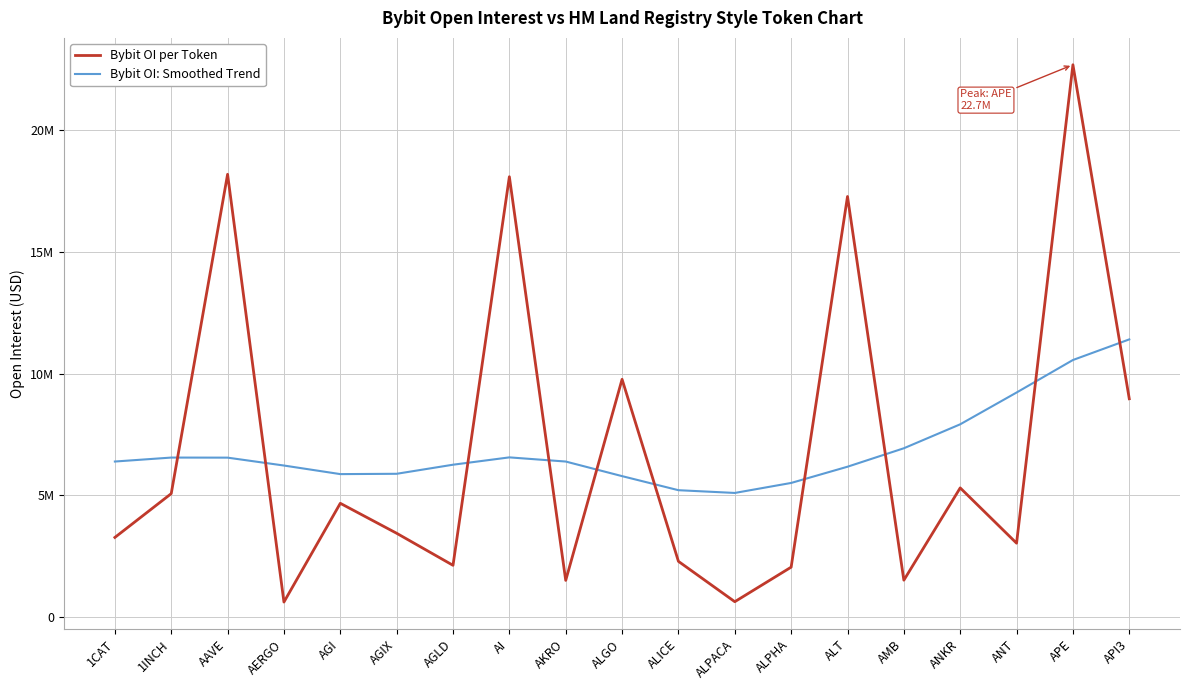

Is it true that Bybit OI: Smoothed Trend equals 5868543 at AGI?

True